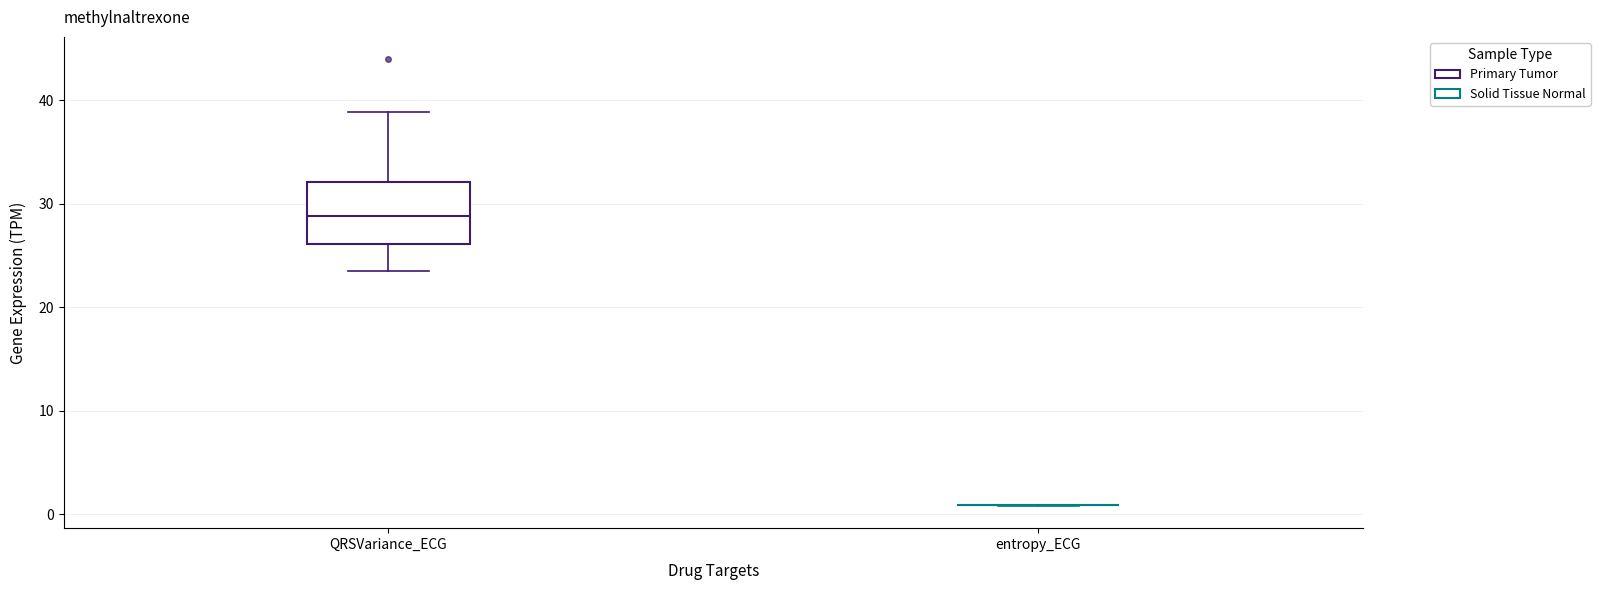

Reading left to right, read every box against the y-axis: the position of its median line, the range the box covers, and the ends of its whiskers. The values are not printed on the chart, so give them approximately, as read against the axis.

QRSVariance_ECG: median 29, box 26 to 32, whiskers 23 to 39
entropy_ECG: box collapsed to a line at 1, whiskers 1 to 1